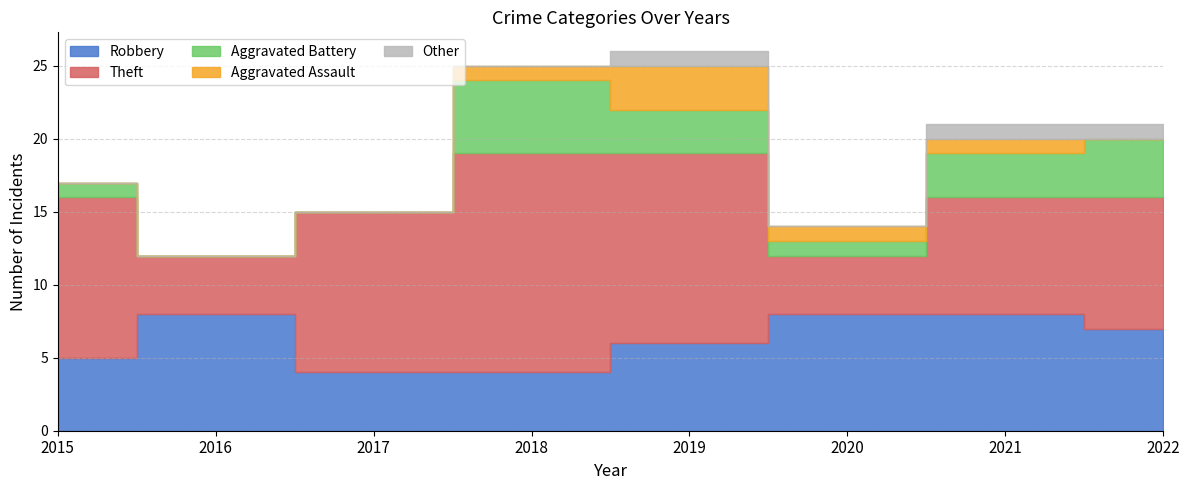

List the series in order of their peak value, highest first.

Theft, Robbery, Aggravated Battery, Aggravated Assault, Other